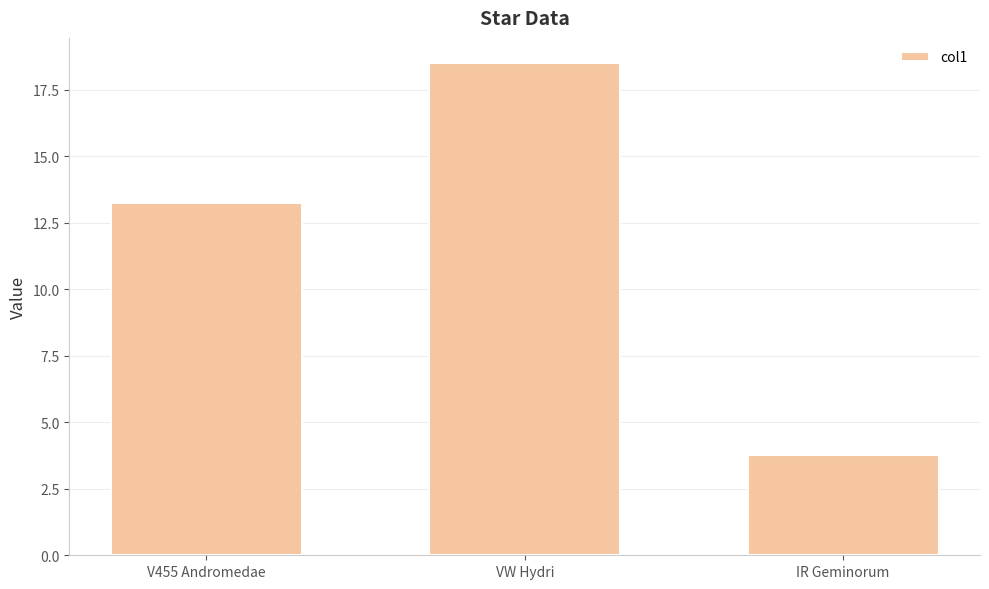

Reading right to left, transcribe all the data shown in this chart.

3.8	18.5	13.2